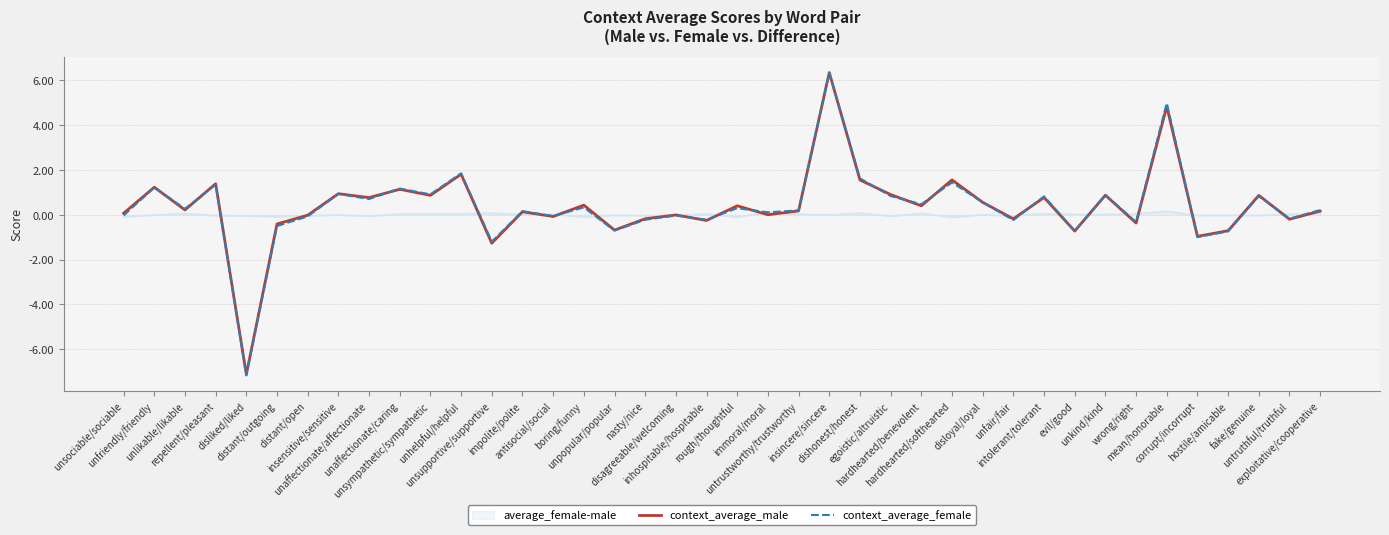

Which category has the lowest value across all series?

disliked/liked